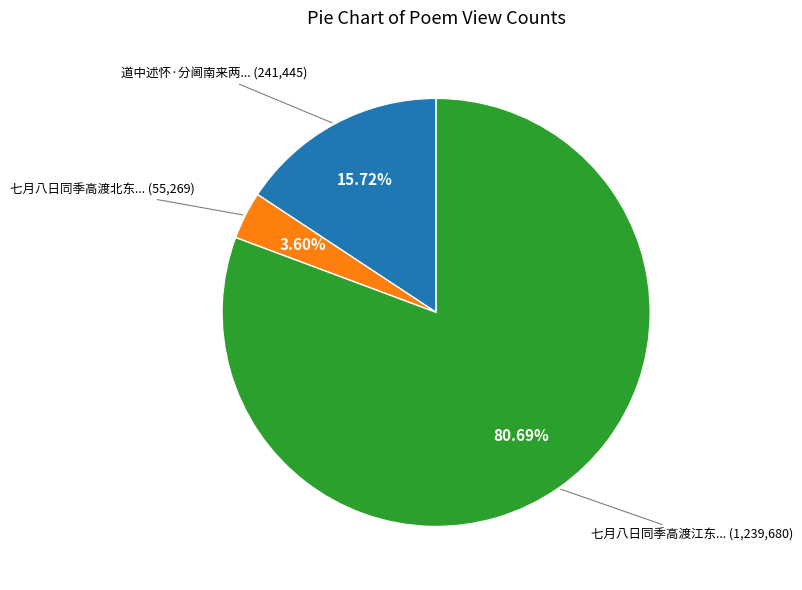

Does any single category account for the majority?

Yes